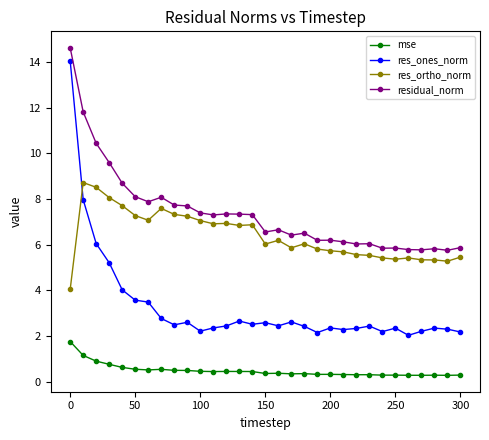

True or false: res_ortho_norm has more than 1 points higher than both neighbors.

True